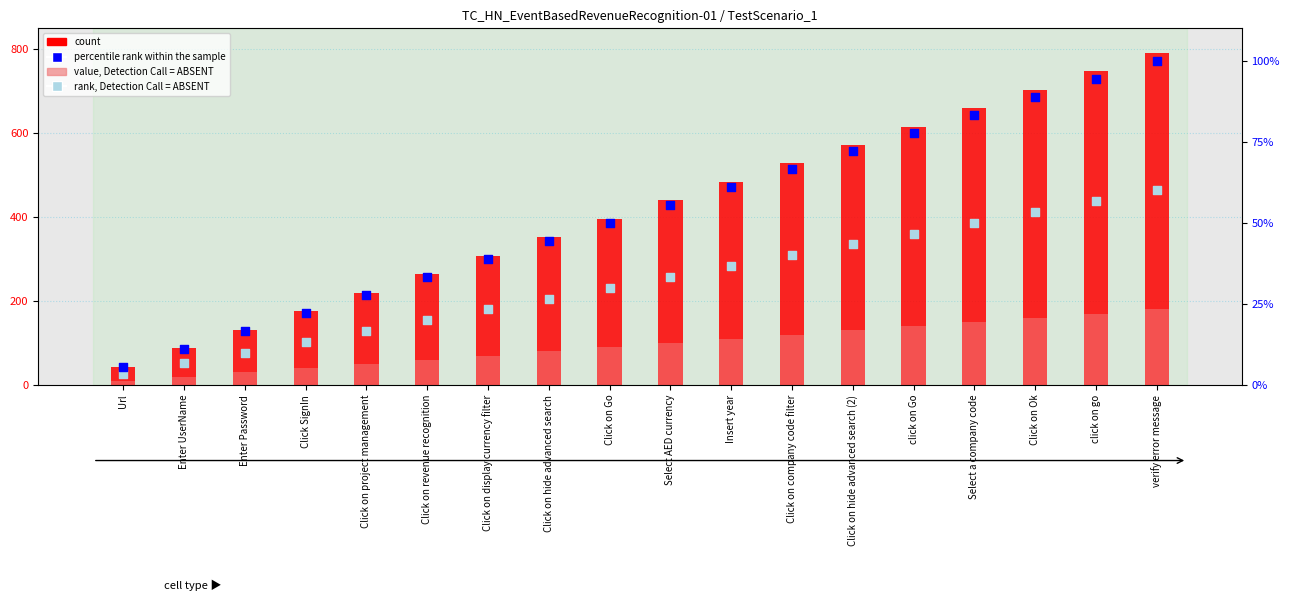

Which series contains the highest Y value?

count